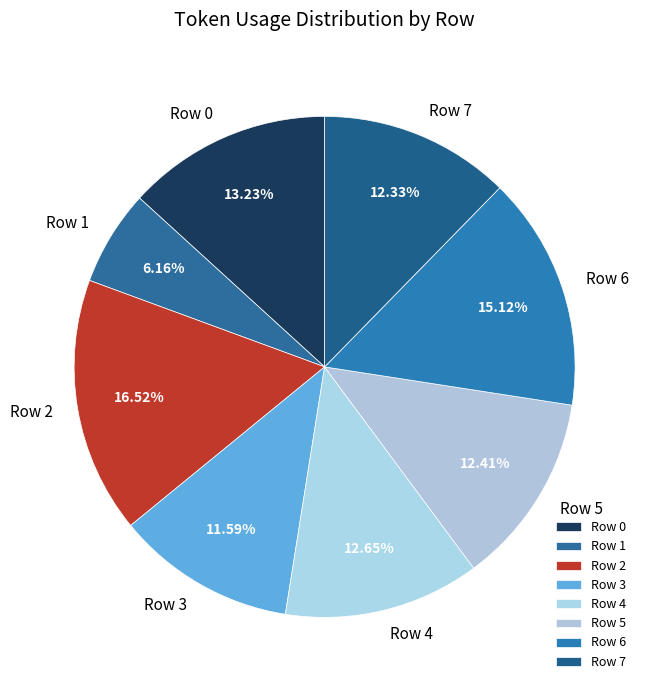

What is the ratio of the value at Row 1 to the value at Row 4?

0.5